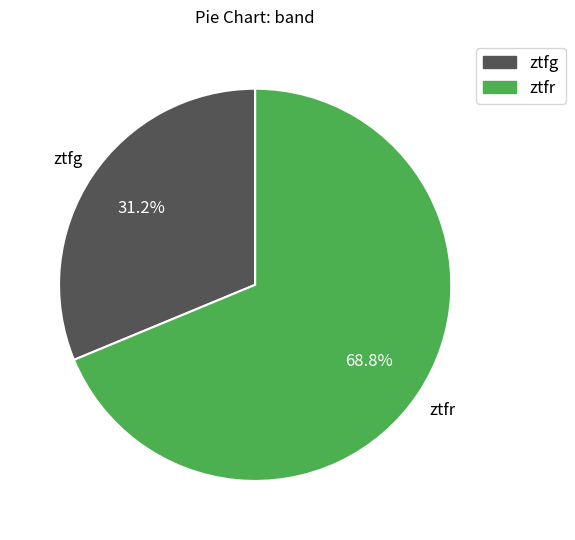

True or false: ztfg accounts for 31% of the total.

True